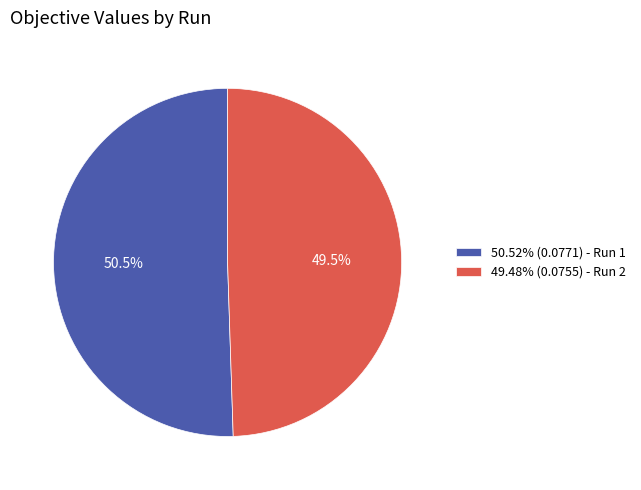

Is 50.52% (0.0771) - Run 1 the majority of the pie?

Yes